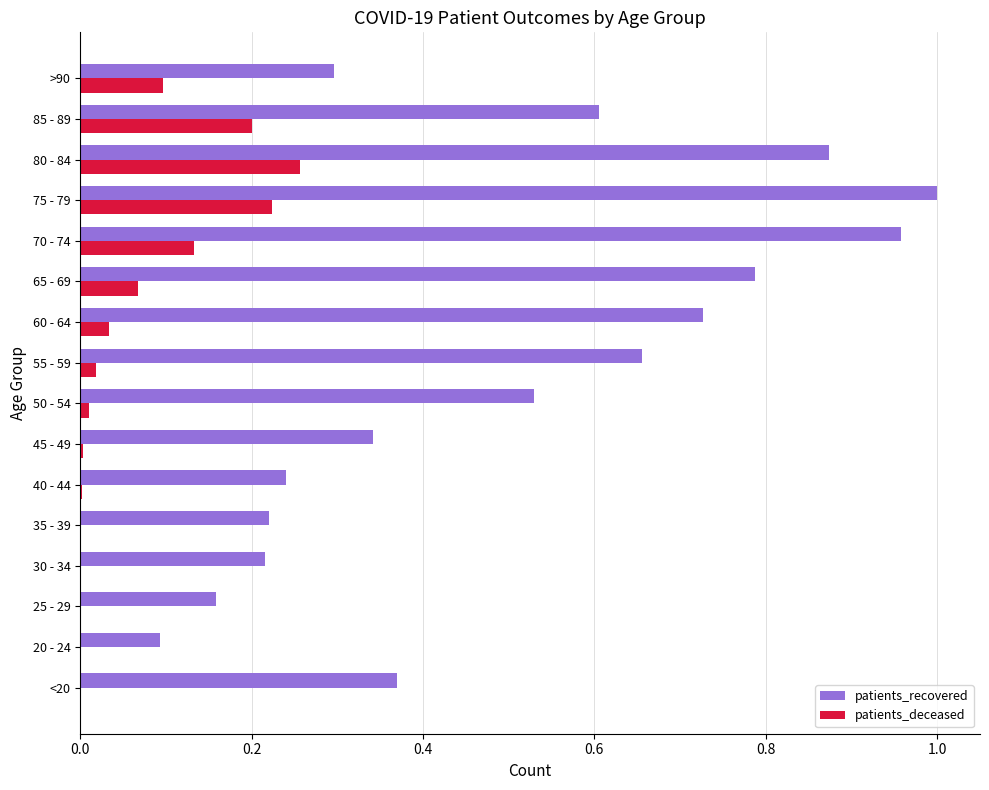

What are all the series names shown in the legend?

patients_recovered, patients_deceased